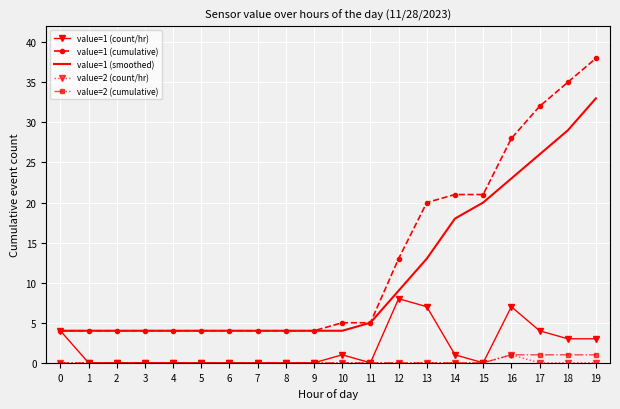

Reading left to right, list all the values displayed in this chart.

value=1 (count/hr): 4	0	0	0	0	0	0	0	0	0	1	0	8	7	1	0	7	4	3	3
value=1 (cumulative): 4	4	4	4	4	4	4	4	4	4	5	5	13	20	21	21	28	32	35	38
value=1 (smoothed): 4	4	4	4	4	4	4	4	4	4	4	5	9	13	18	20	23	26	29	33
value=2 (count/hr): 0	0	0	0	0	0	0	0	0	0	0	0	0	0	0	0	1	0	0	0
value=2 (cumulative): 0	0	0	0	0	0	0	0	0	0	0	0	0	0	0	0	1	1	1	1